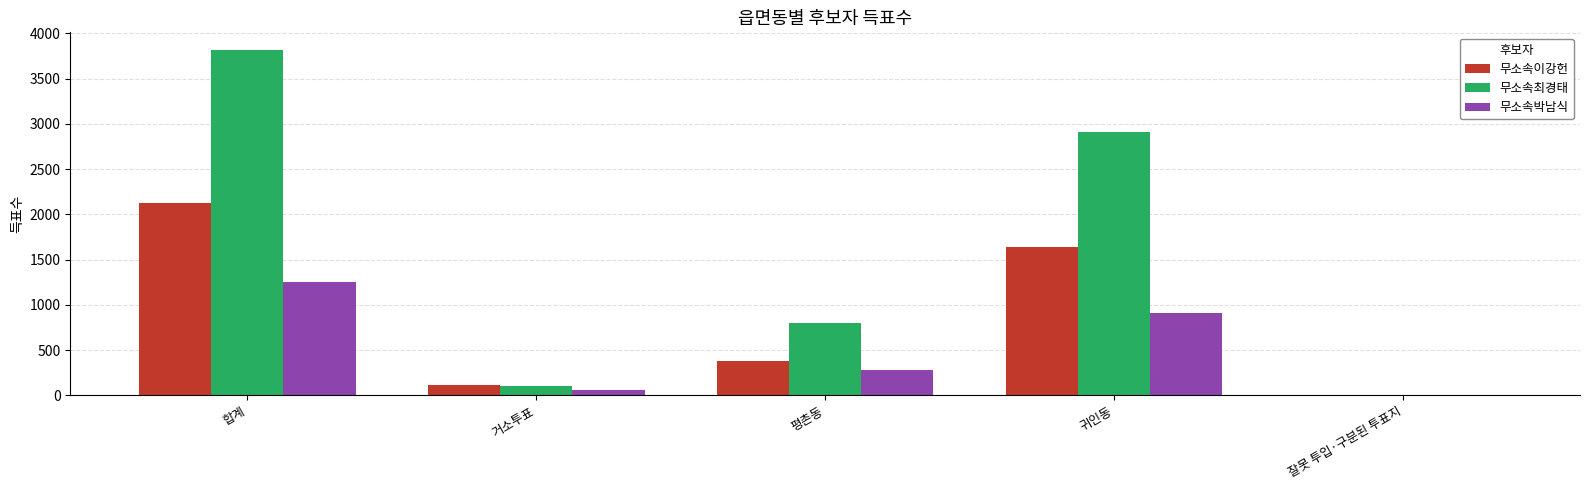

Where is 무소속최경태 nearest to the value 1911?

귀인동